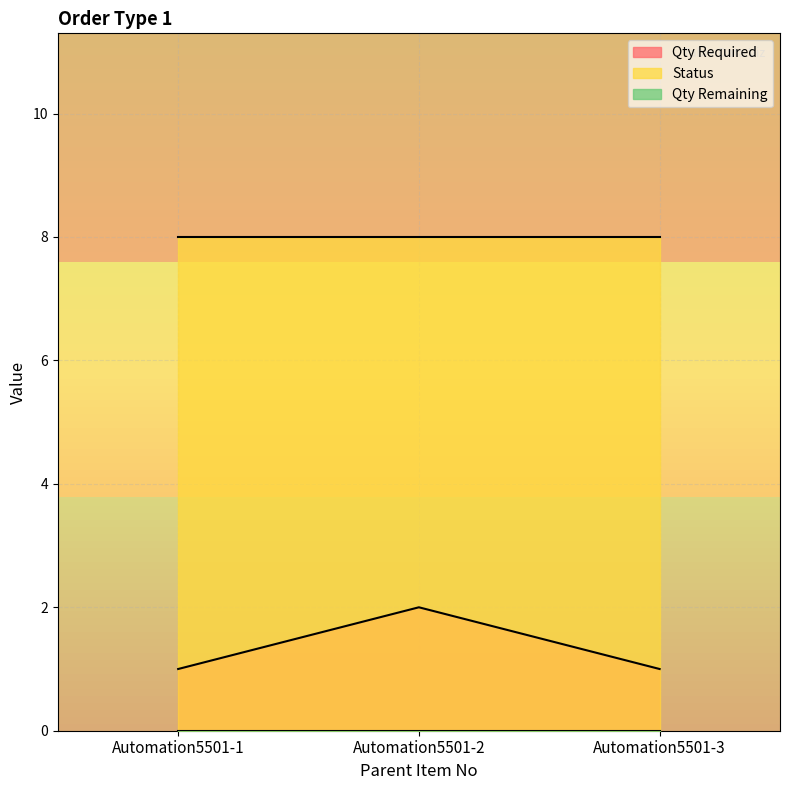

What is the value of the Qty Required point at the 3rd from the left?

1